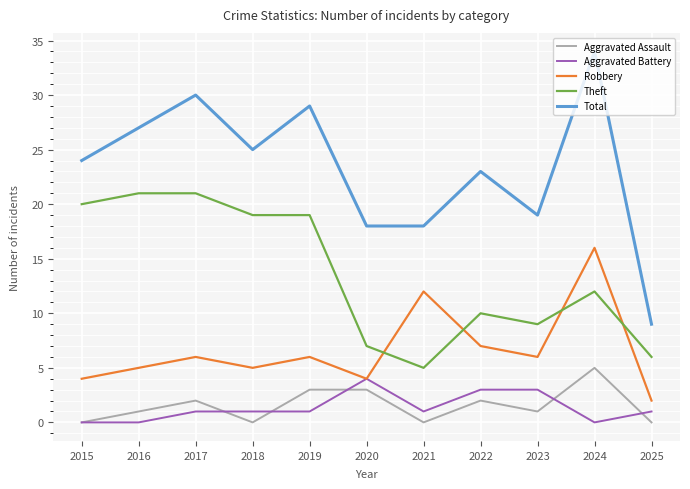

Between 2018 and 2021, which series saw the biggest shift?

Theft